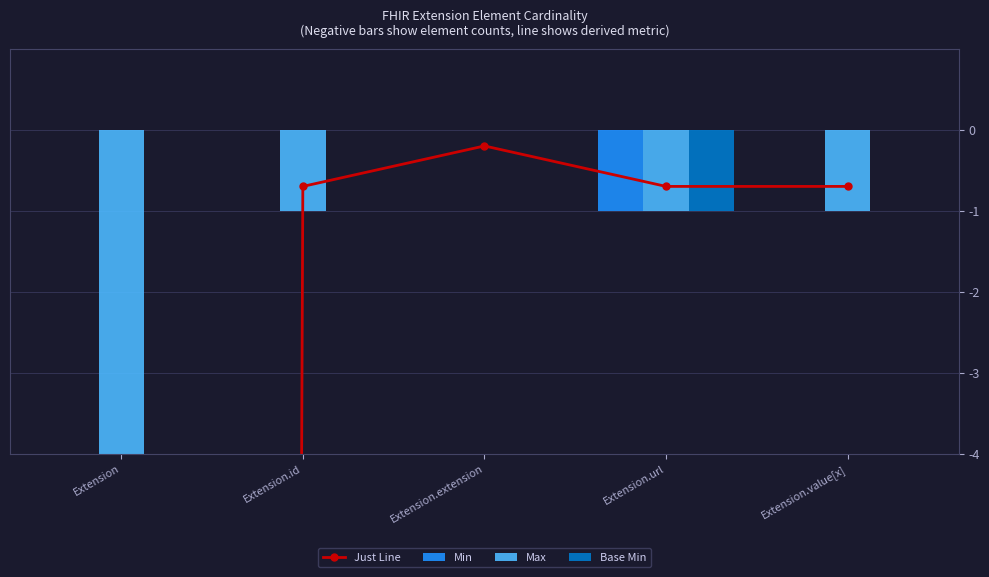

What is the difference between the maximum and minimum values in the Just Line series?

499.5